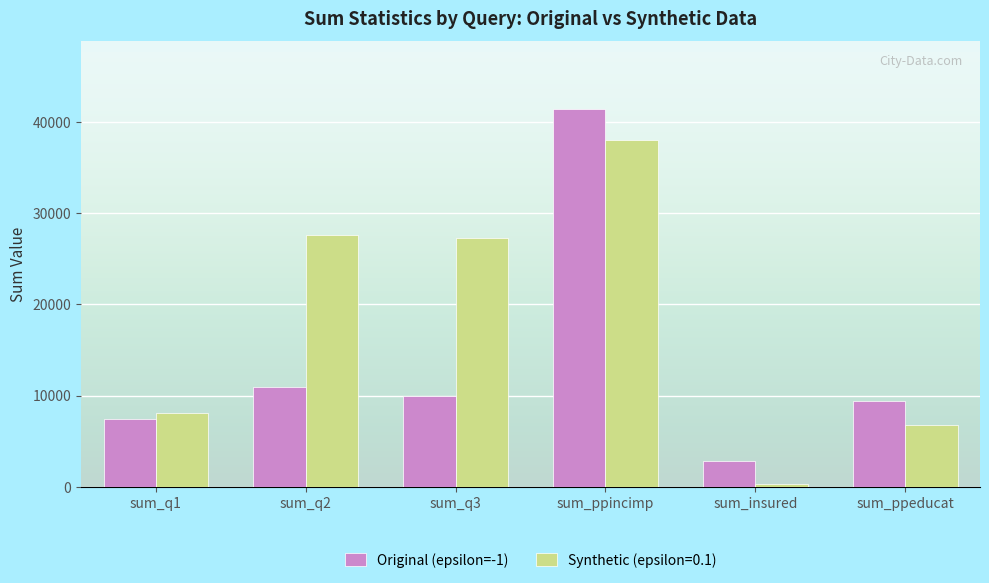

What is the label of the 2nd bar from the left?

sum_q2